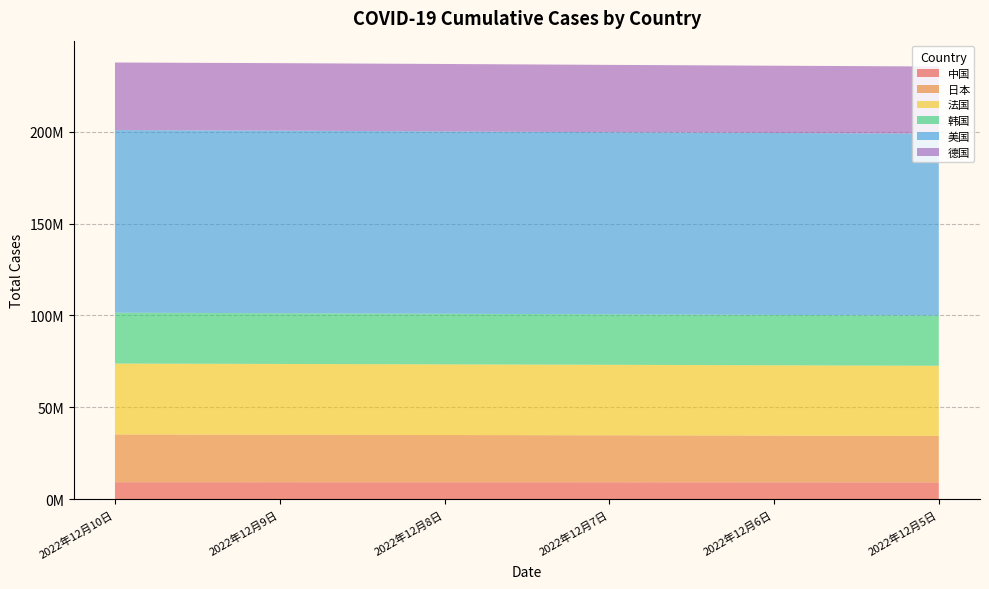

Reading left to right, what are all the values shown in this chart?

中国: 9275059	9255924	9235320	9212751	9190921	9174505
日本: 25972791	25837030	25709940	25576875	25427492	25290215
法国: 38598292	38532642	38461021	38384992	38279476	38174893
韩国: 27674163	27611555	27548821	27483568	27408854	27331250
美国: 99402420	99365270	99230740	99081465	99023619	98972411
德国: 36755666	36726061	36690235	36649979	36604648	36557861